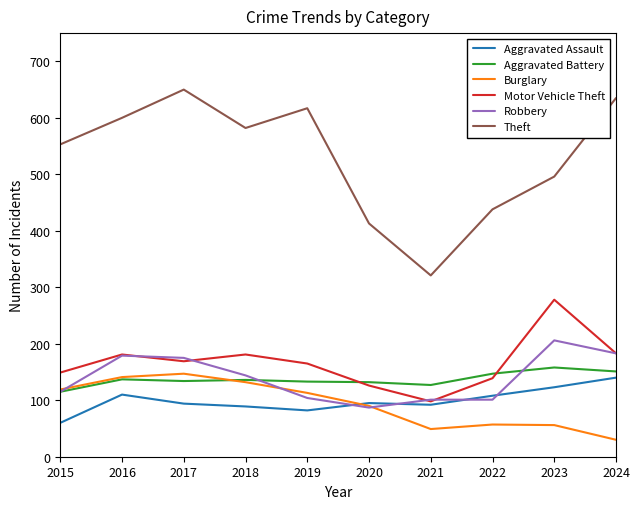

At which label is Robbery closest to 146?

2018